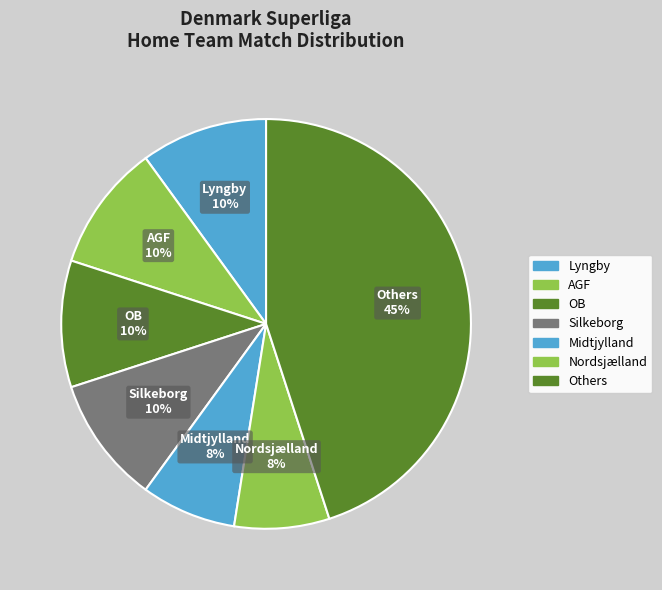

Count the number of slices in the pie.

7